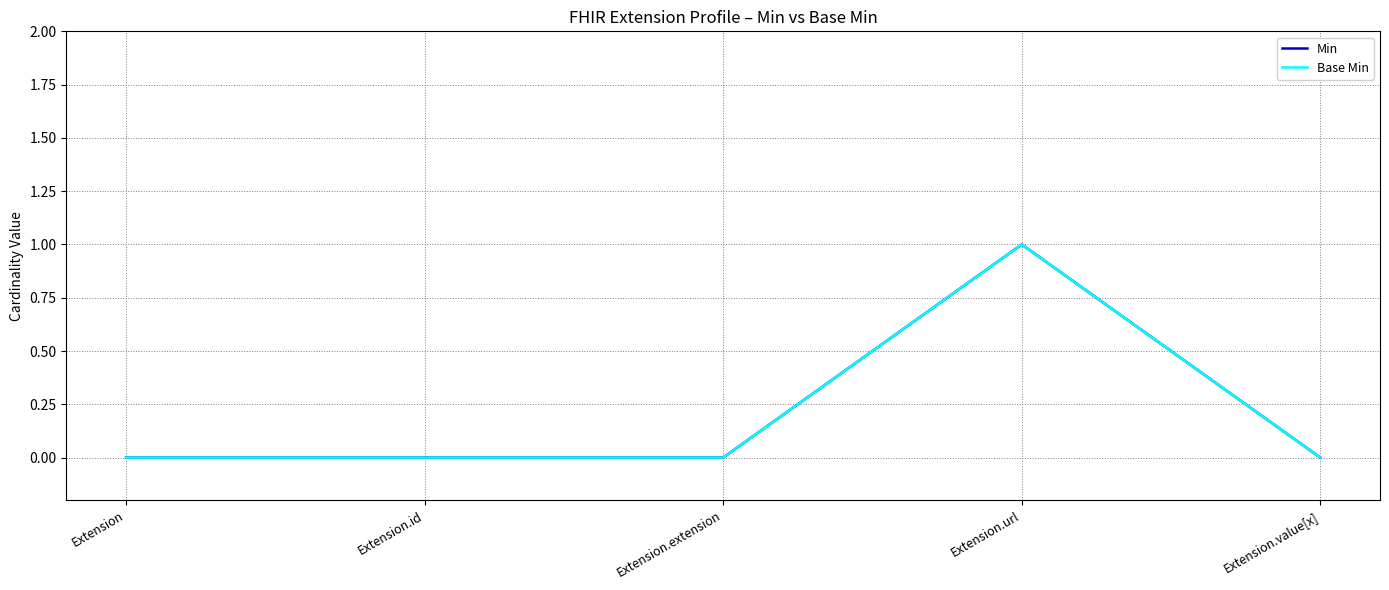

Does the chart display data point markers on the line(s)?

No